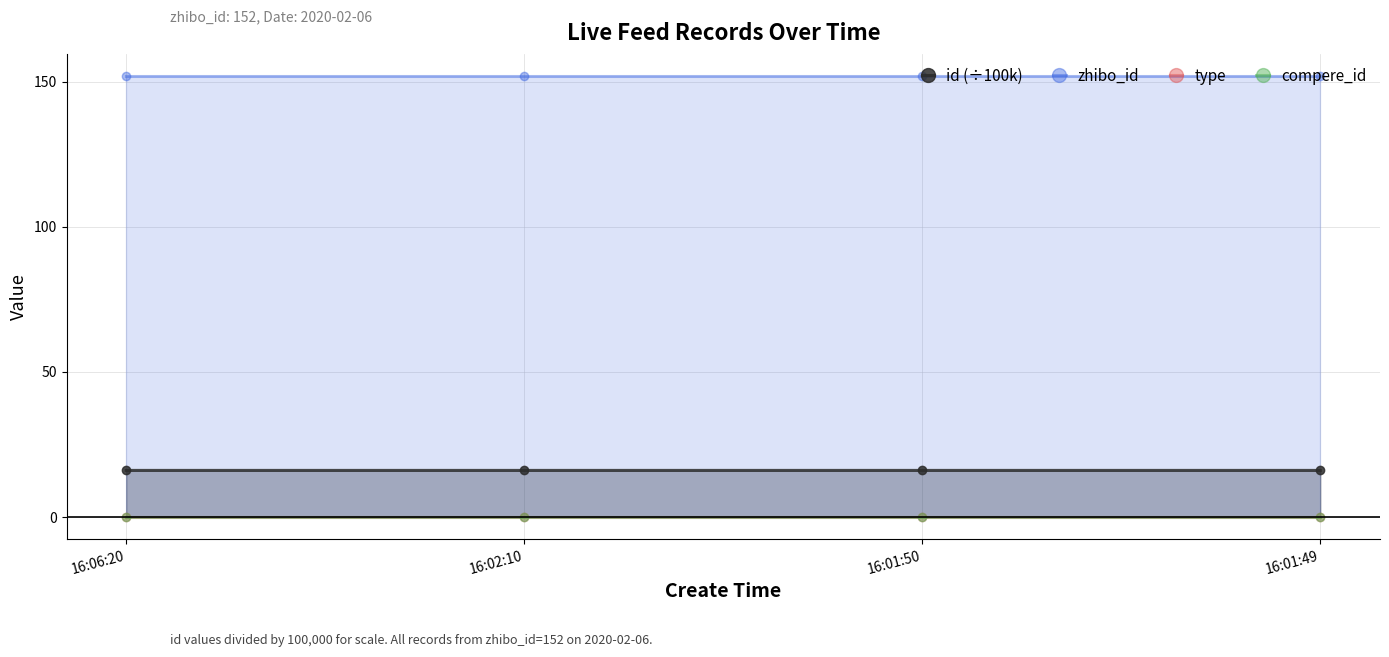

Does the chart have visible grid lines?

Yes